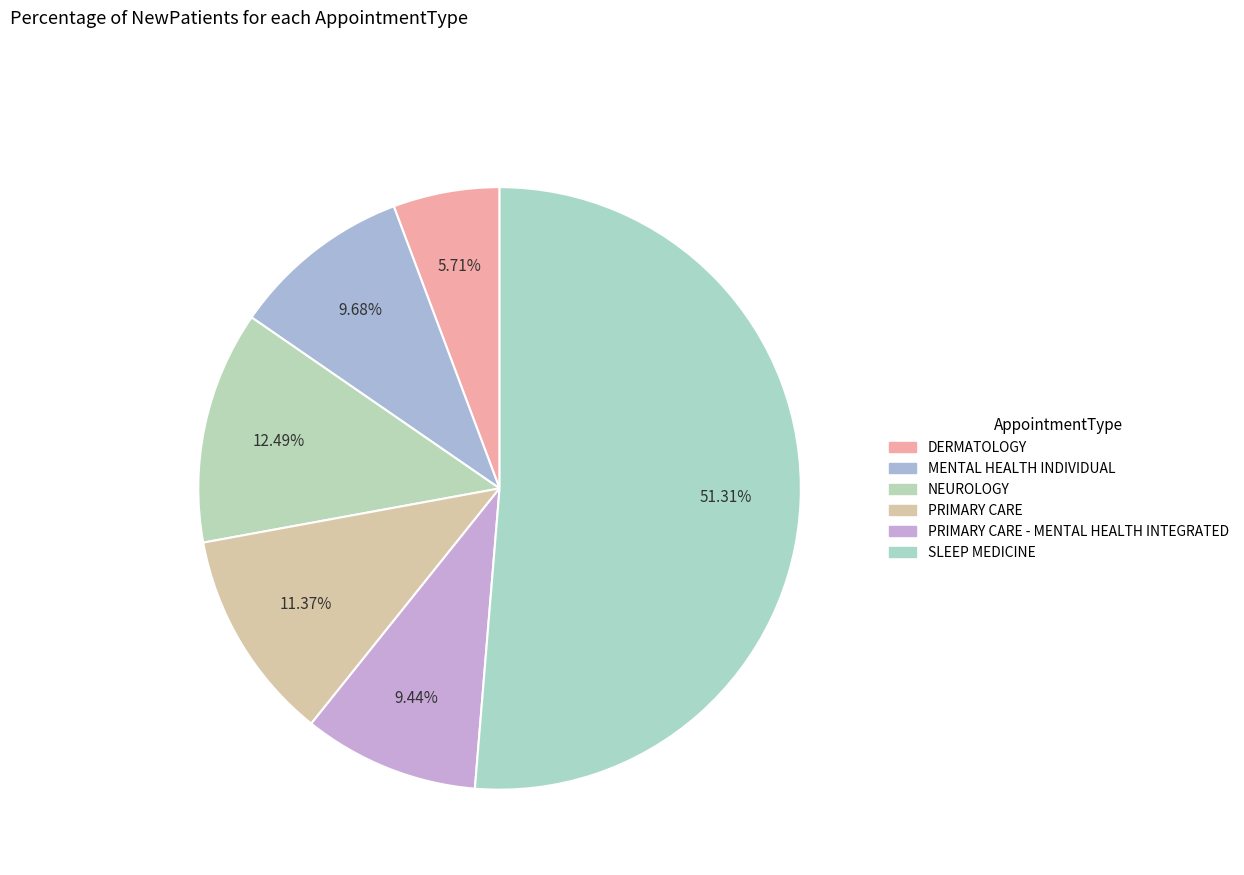

To the nearest percent, what is the average slice percentage?

17%